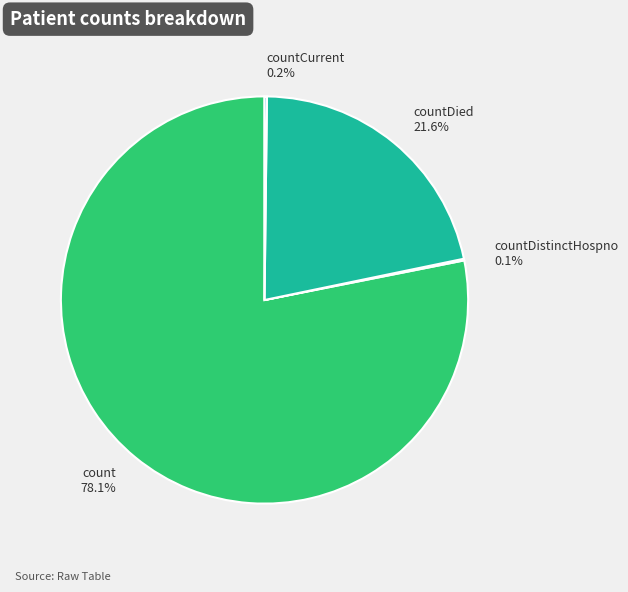

Which category accounts for the majority?

count 78.1%